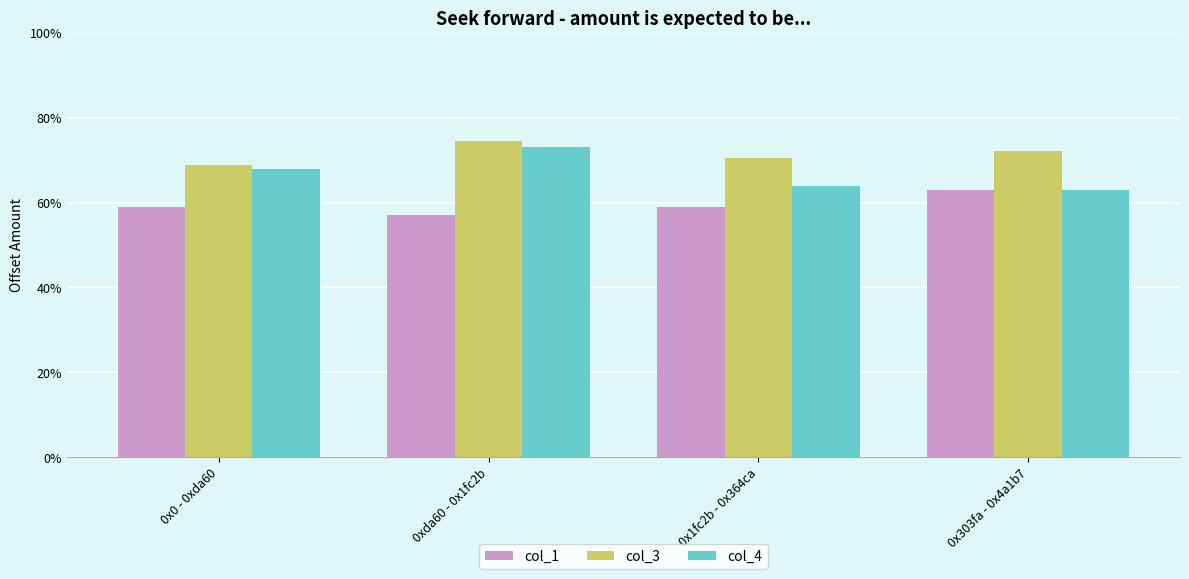

What is the label of the 4th bar from the left?

0x303fa - 0x4a1b7